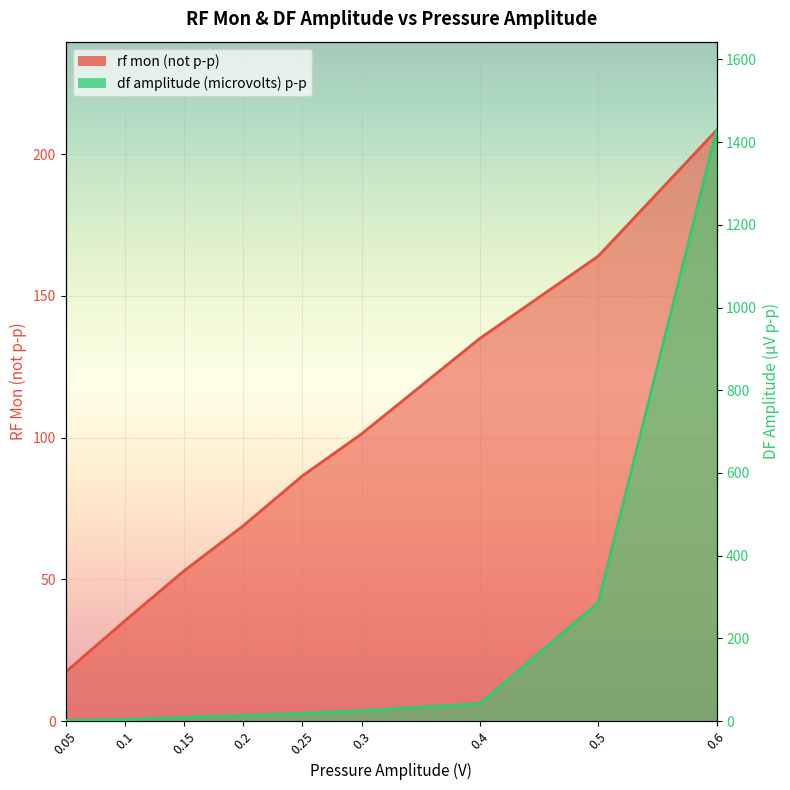

The value of df amplitude (microvolts) p-p at 0.1 is 4.0. True or false?

True